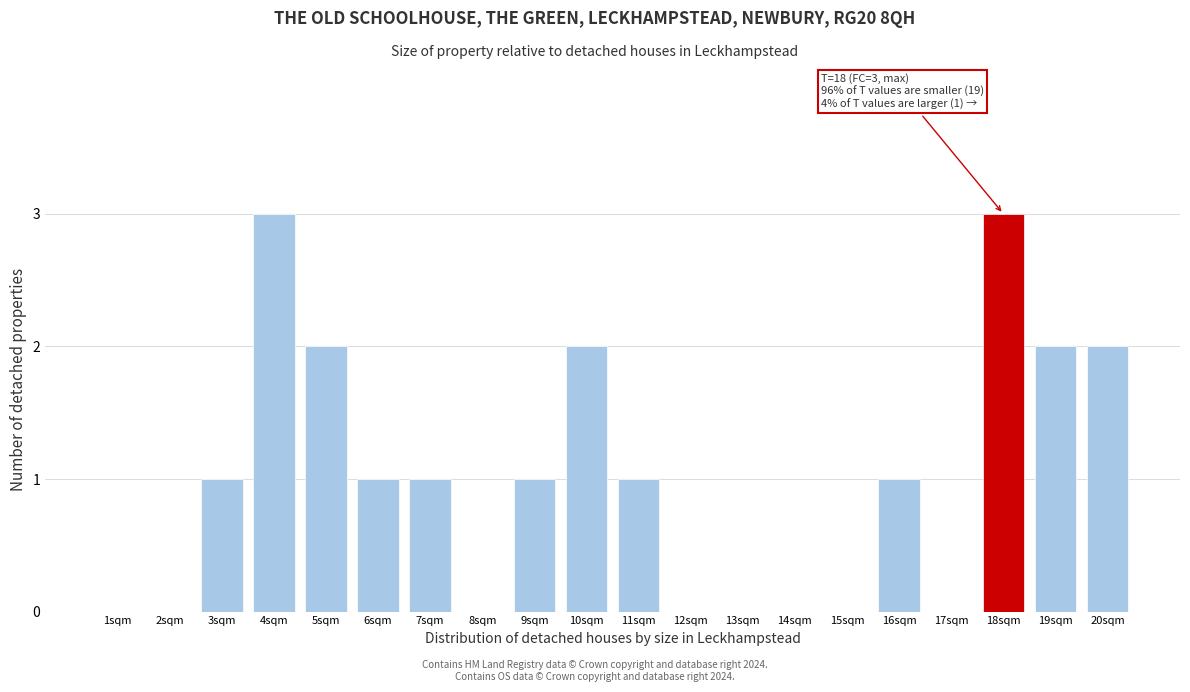

What is the sum of all values?

20